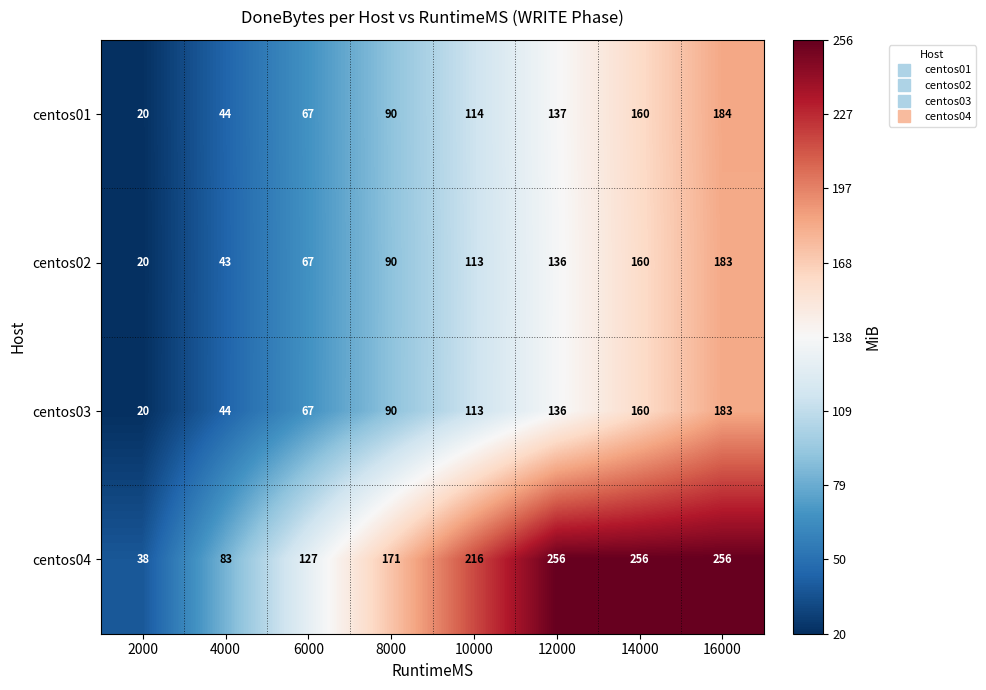

True or false: centos04 has a value of 96 at 14000.

False